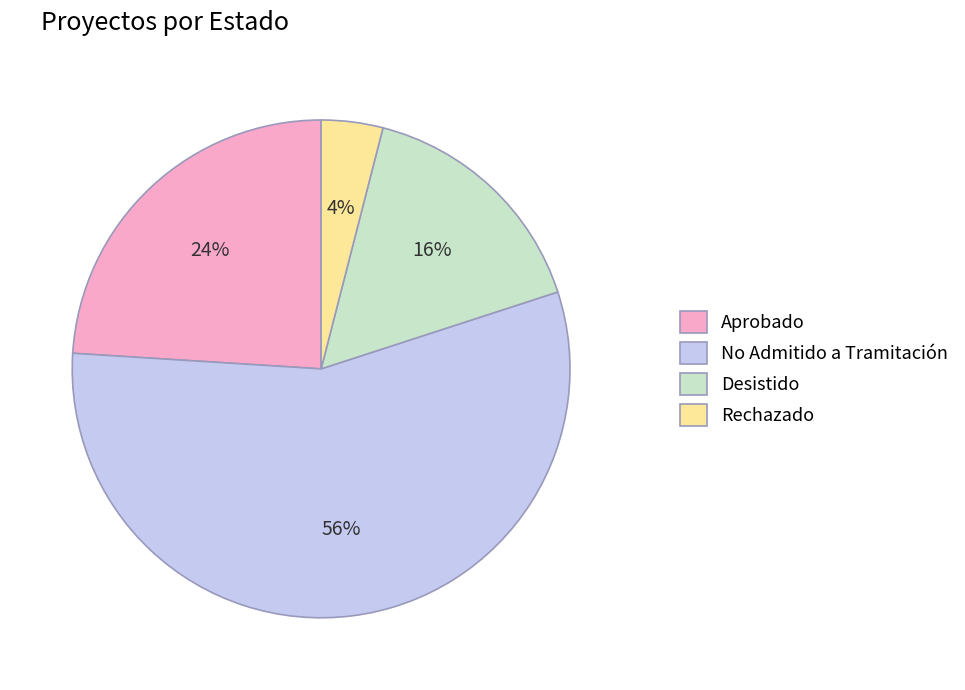

Approximately how many times larger is the value at Desistido compared to Aprobado?

0.7